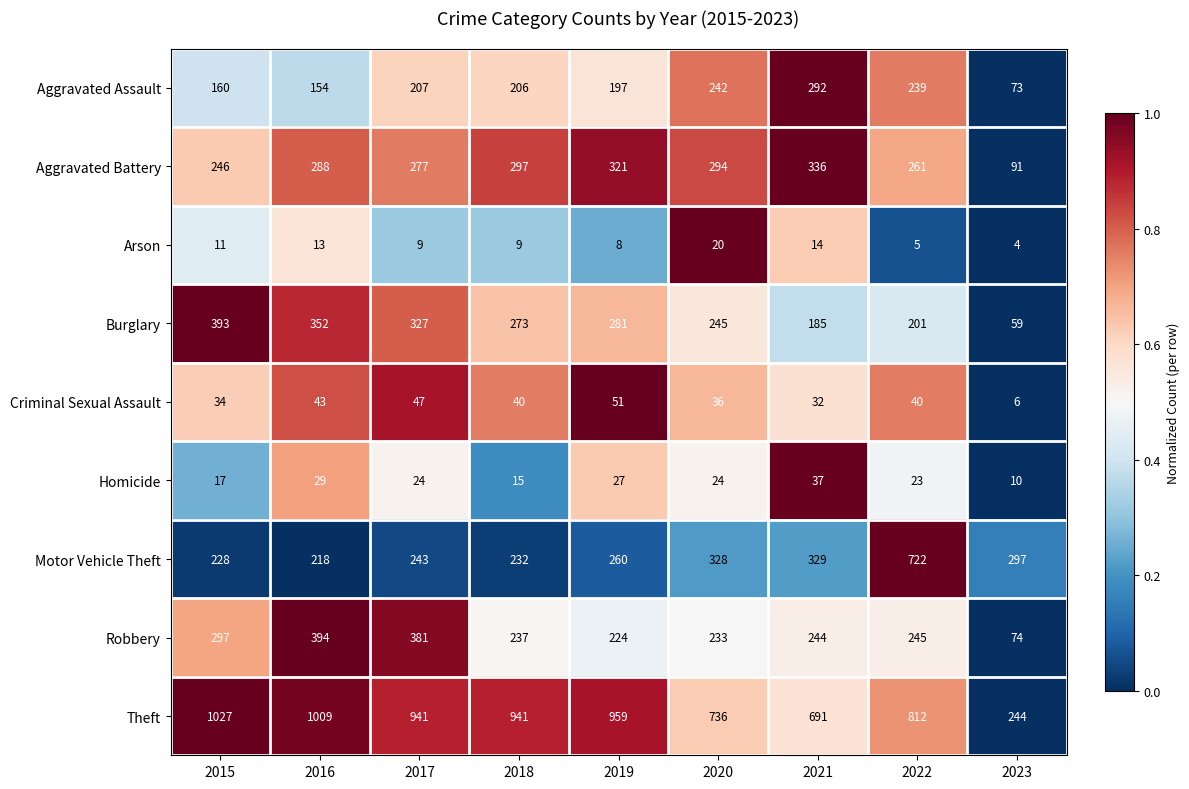

What is the difference between the highest and lowest values at 2016?

996